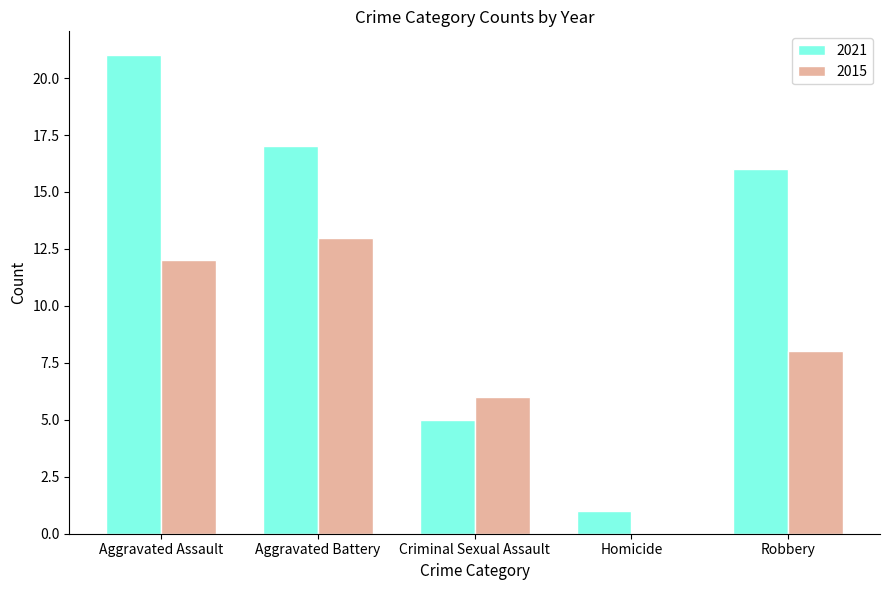

Where is 2015 nearest to the value 6?

Criminal Sexual Assault